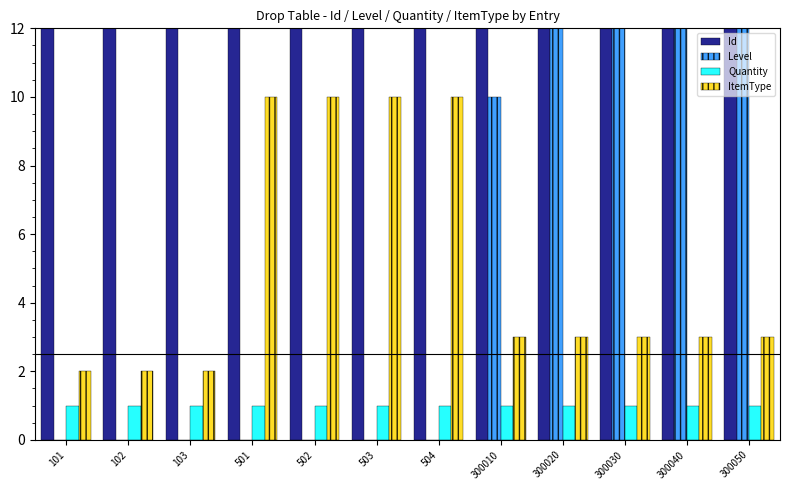

Reading left to right, list all the values displayed in this chart.

Id: 101=101	102=102	103=103	501=501	502=502	503=503	504=504	300010=300010	300020=300020	300030=300030	300040=300040	300050=300050
Level: 101=0	102=0	103=0	501=0	502=0	503=0	504=0	300010=10	300020=20	300030=30	300040=40	300050=50
Quantity: 101=1	102=1	103=1	501=1	502=1	503=1	504=1	300010=1	300020=1	300030=1	300040=1	300050=1
ItemType: 101=2	102=2	103=2	501=10	502=10	503=10	504=10	300010=3	300020=3	300030=3	300040=3	300050=3